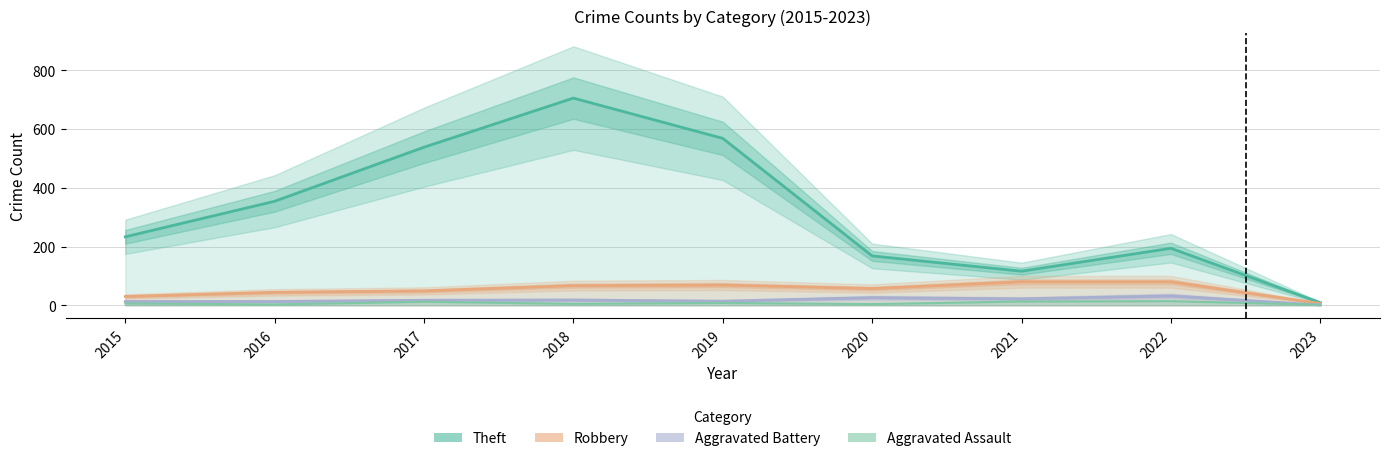

True or false: Theft has more than 0 interior local peaks.

True